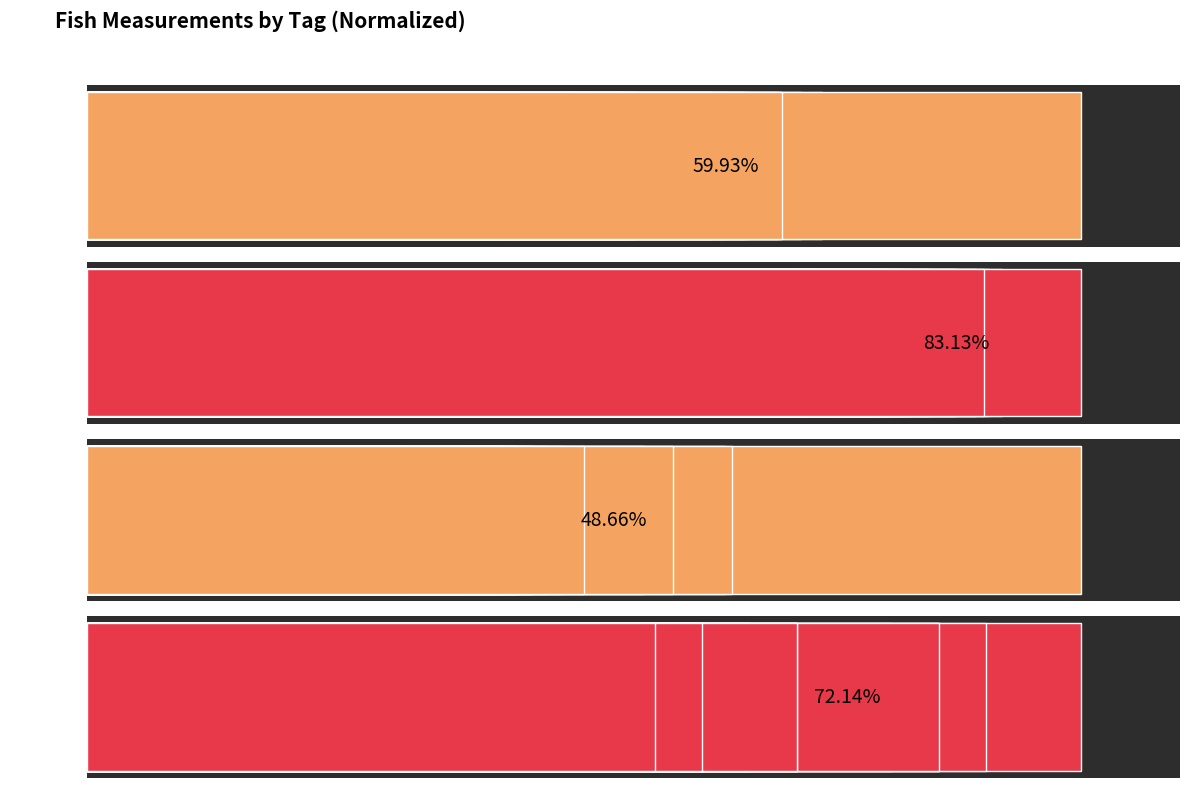

List the series in order of their peak value, lowest first.

Mass, Length, BloodS, Glucose